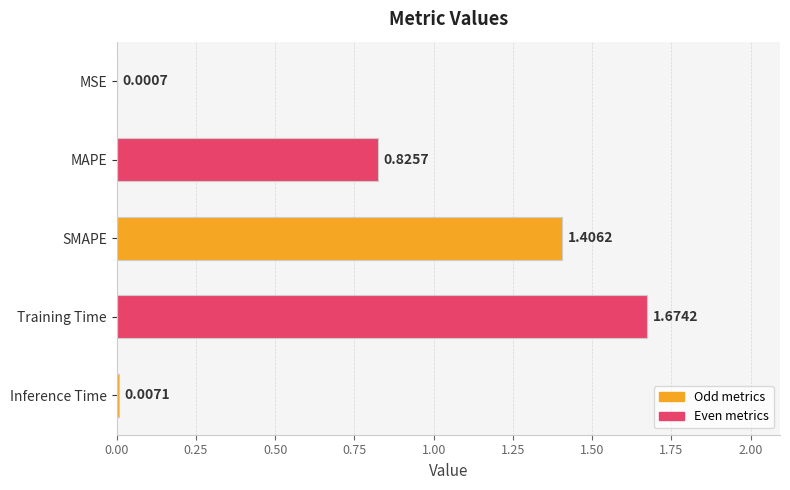

Where is the data nearest to the value 0?

MSE